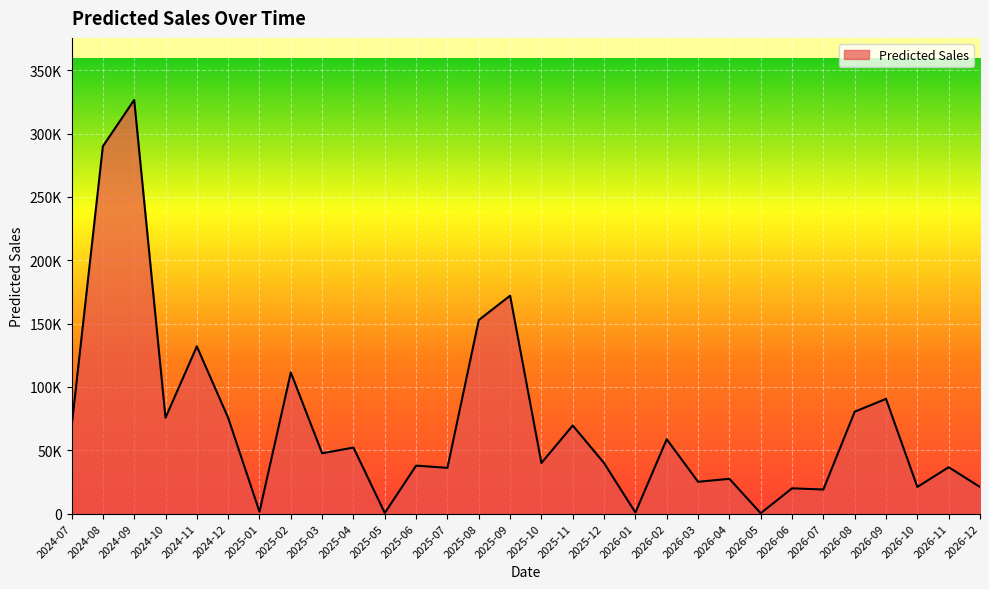

What position from the left is 2024-07?

1